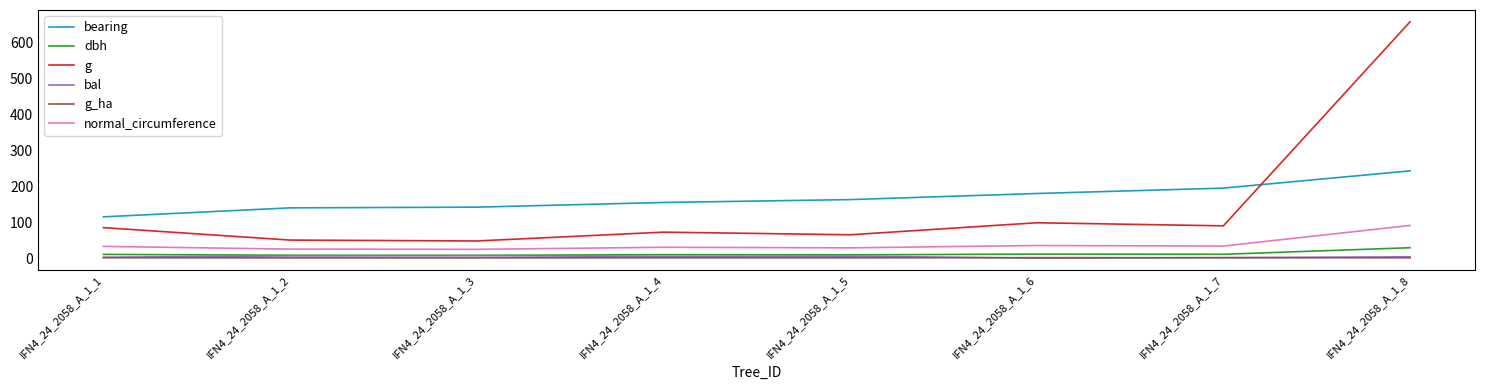

What is the highest value of the normal_circumference series?

91.0